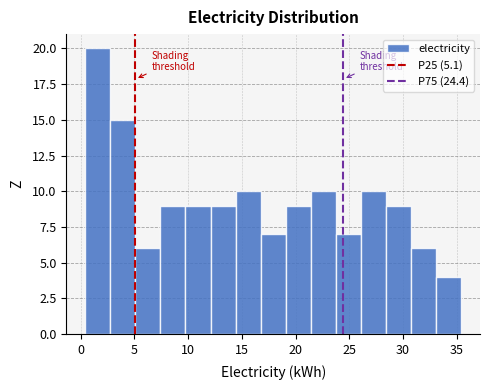

How tall is the bar that spans 33.0 to 35.5 on the x-axis? Neither the bar edges nor the heights are printed on the chart, so give them approximately, as read against the axes.

4